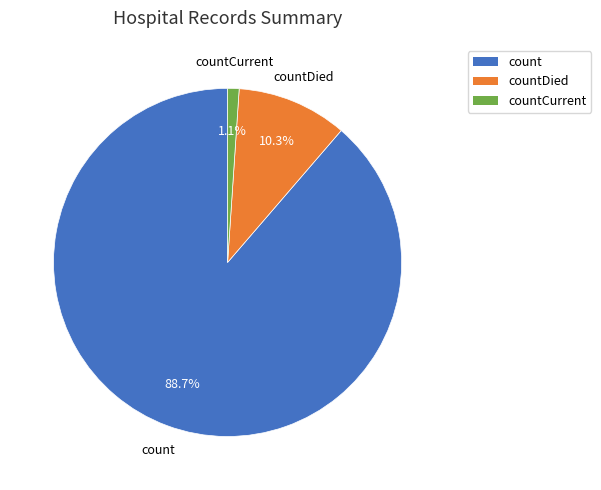

What is the ratio of the value at count to the value at countDied?

8.6